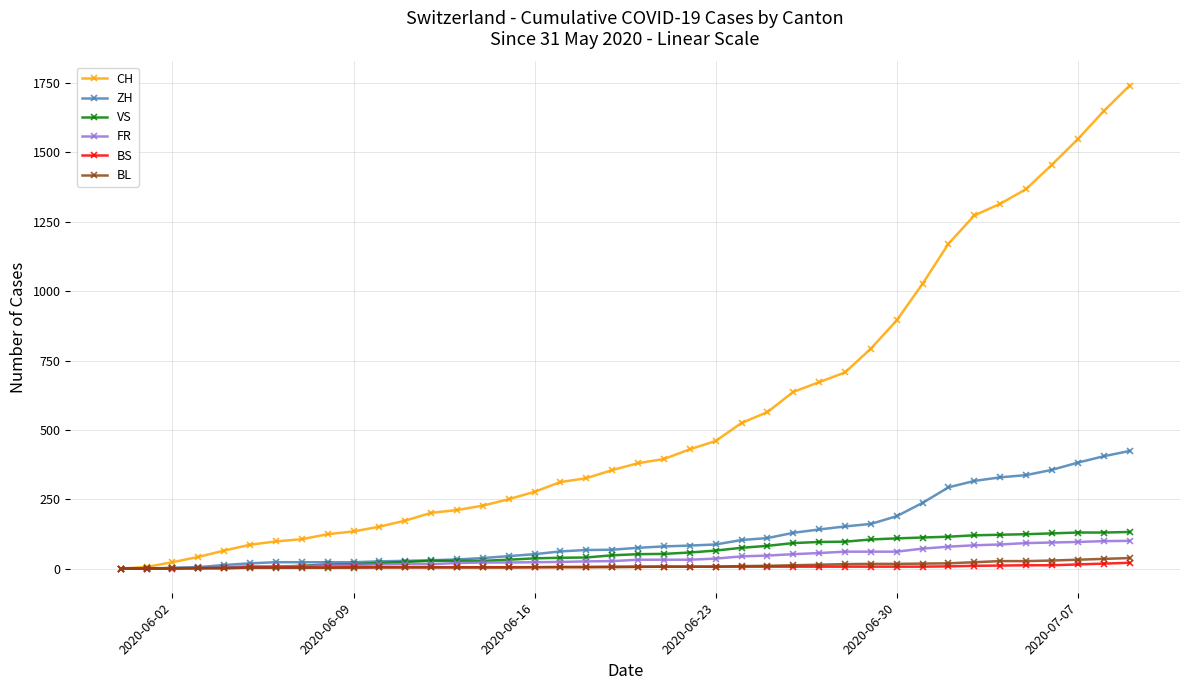

List the series in order of their peak value, lowest first.

BS, BL, FR, VS, ZH, CH